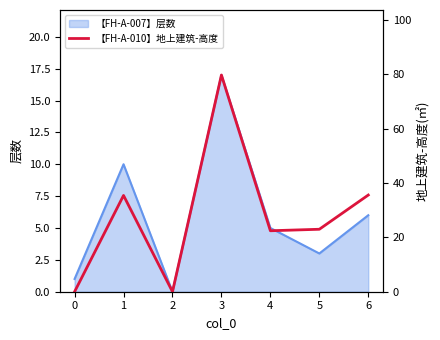

Reading left to right, list all the values displayed in this chart.

0.0	35.5	0.0	79.8	22.4	23.0	35.6